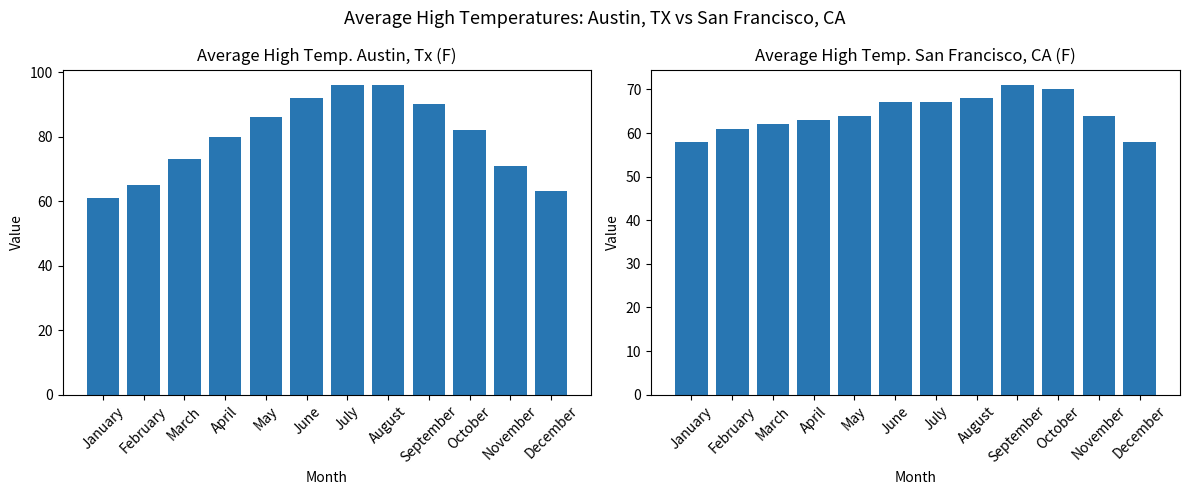

What is the sum of all Average High Temp. San Francisco, CA (F) values?

773